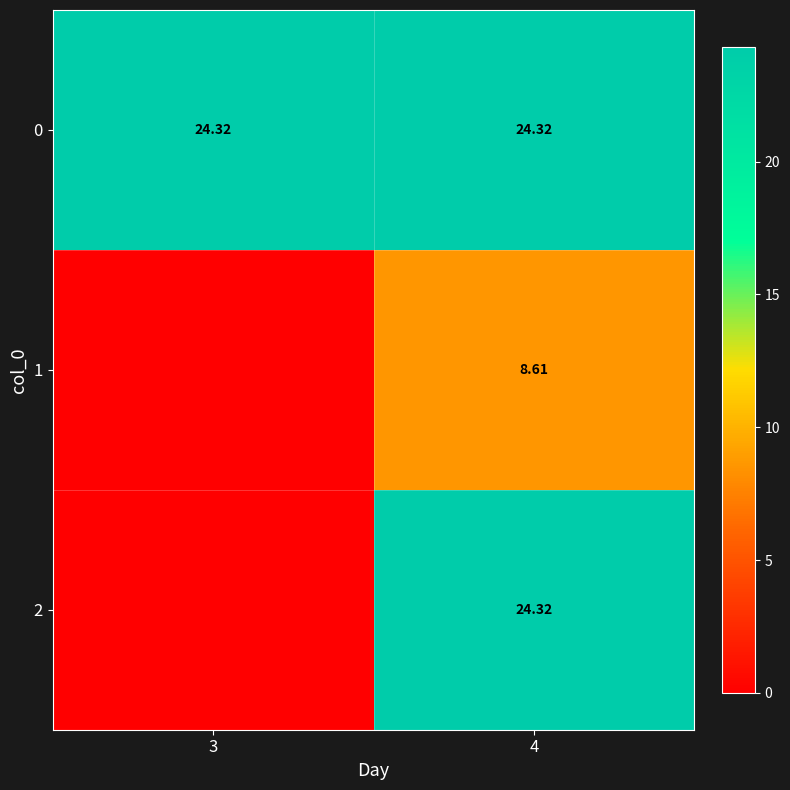

At which category does the chart reach its peak across all series?

3